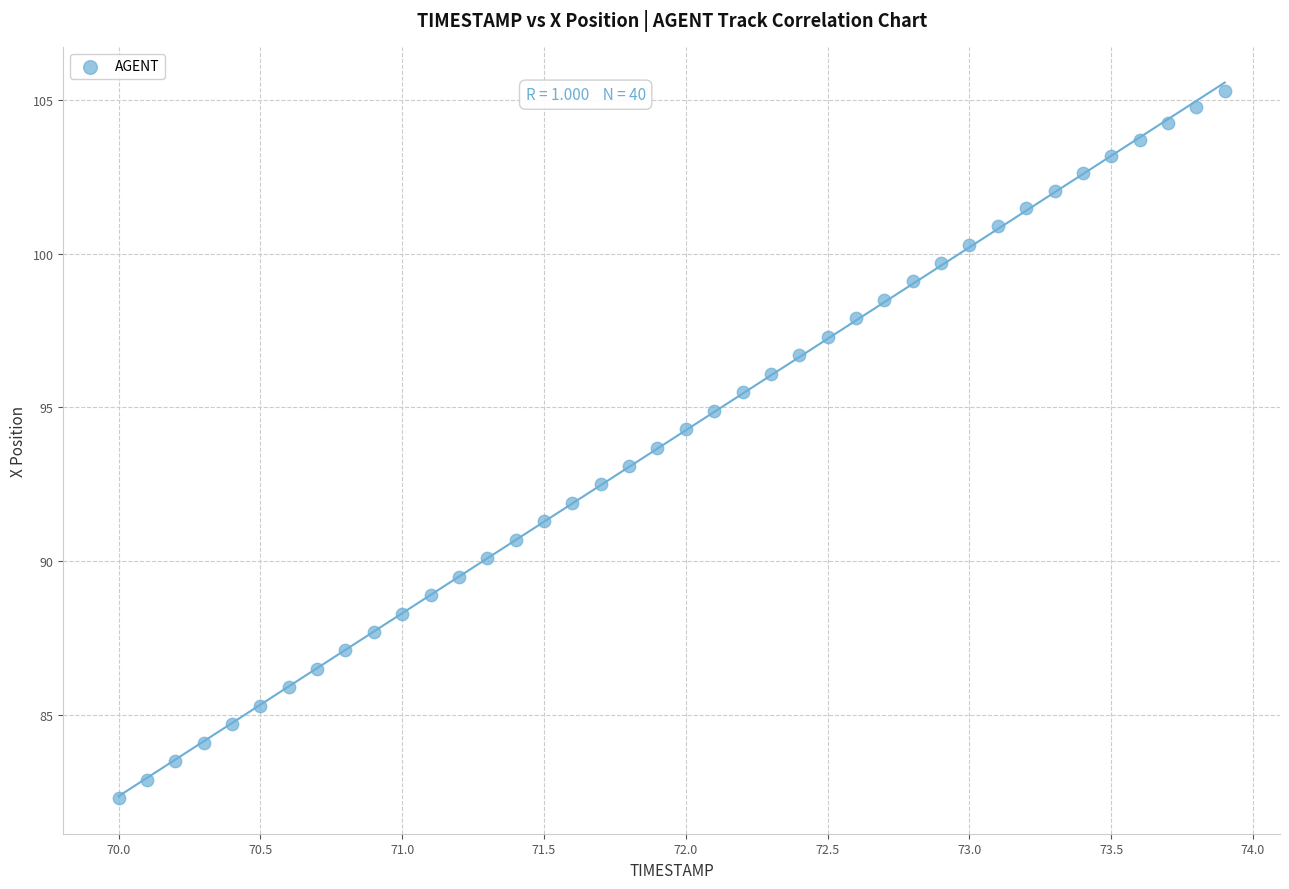

What is the range of Y values (max minus min)?

23.0